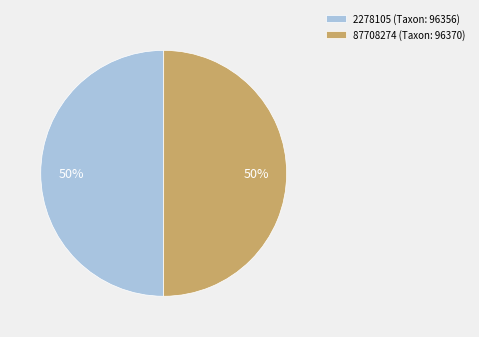

To the nearest percent, what is the average slice percentage?

50%